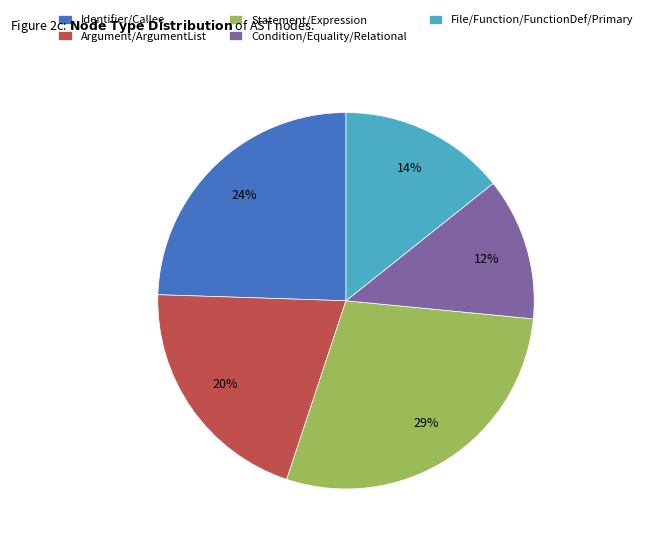

What percentage is the Argument/ArgumentList slice, to the nearest percent?

20%